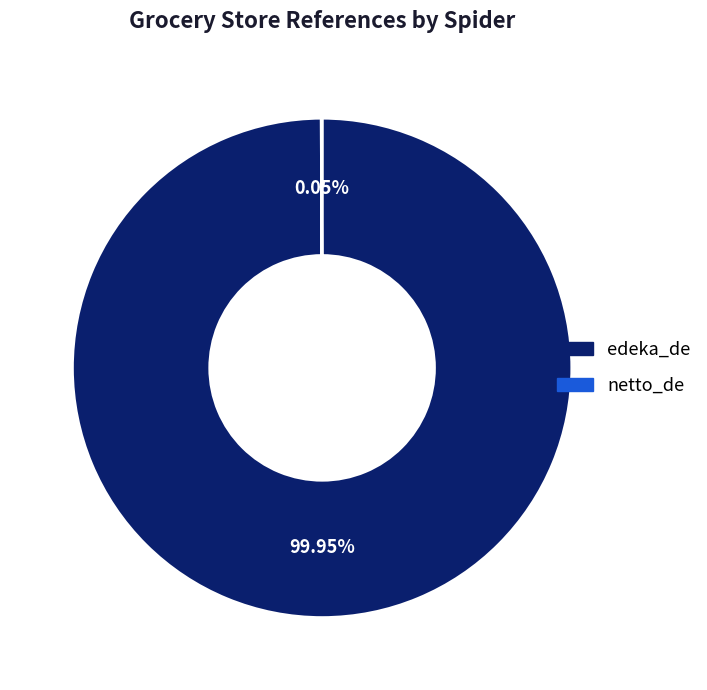

What is the largest slice in the pie chart?

edeka_de